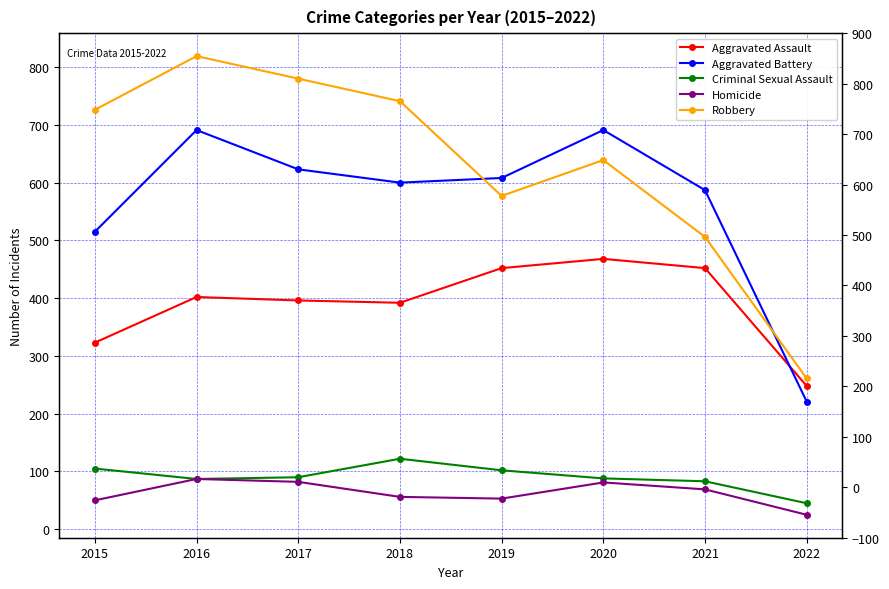

Reading left to right, list all the values displayed in this chart.

Aggravated Assault: 2015=323	2016=402	2017=396	2018=392	2019=452	2020=468	2021=452	2022=248
Aggravated Battery: 2015=515	2016=691	2017=623	2018=600	2019=608	2020=691	2021=587	2022=221
Criminal Sexual Assault: 2015=105	2016=87	2017=90	2018=122	2019=102	2020=88	2021=83	2022=45
Homicide: 2015=50	2016=87	2017=82	2018=56	2019=53	2020=81	2021=69	2022=25
Robbery: 2015=726	2016=819	2017=780	2018=741	2019=577	2020=639	2021=506	2022=261